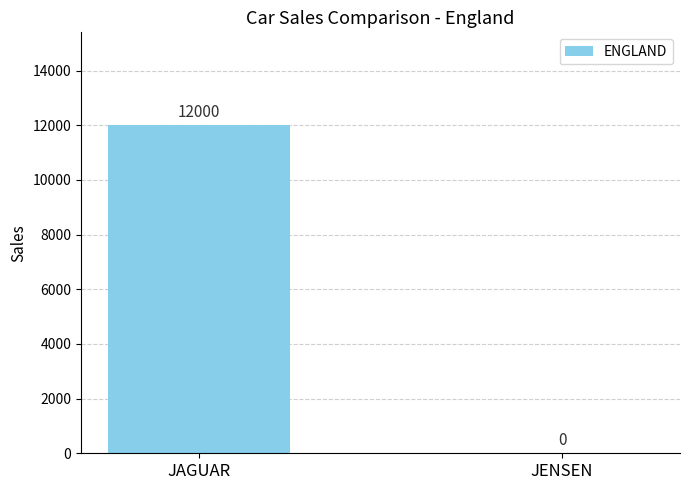

True or false: the data shows 12000 at JAGUAR.

True